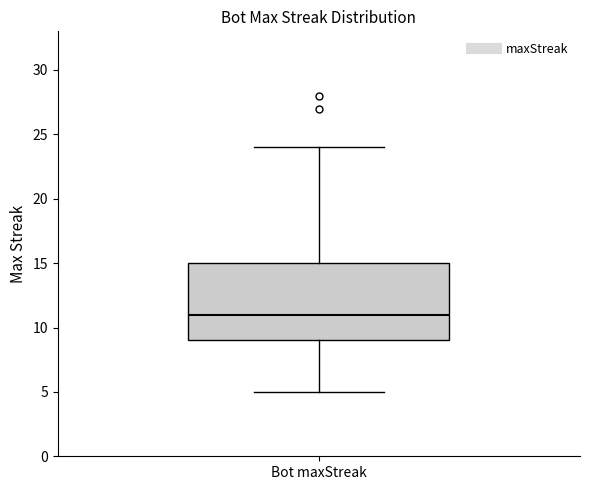

Read this box plot against the y-axis: the position of the median line, the range covered by the box, and the ends of both whiskers. The values are not printed on the chart, so give them approximately, as read against the axis.

median 11, box 9 to 15, whiskers 5 to 24